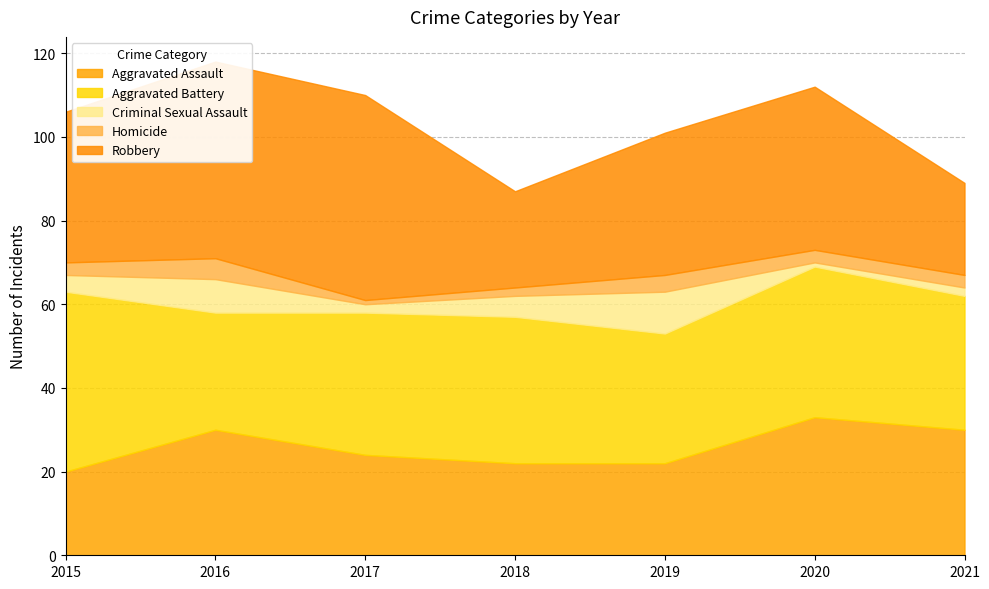

After their last crossing, which series has the higher values: Aggravated Assault or Robbery?

Aggravated Assault